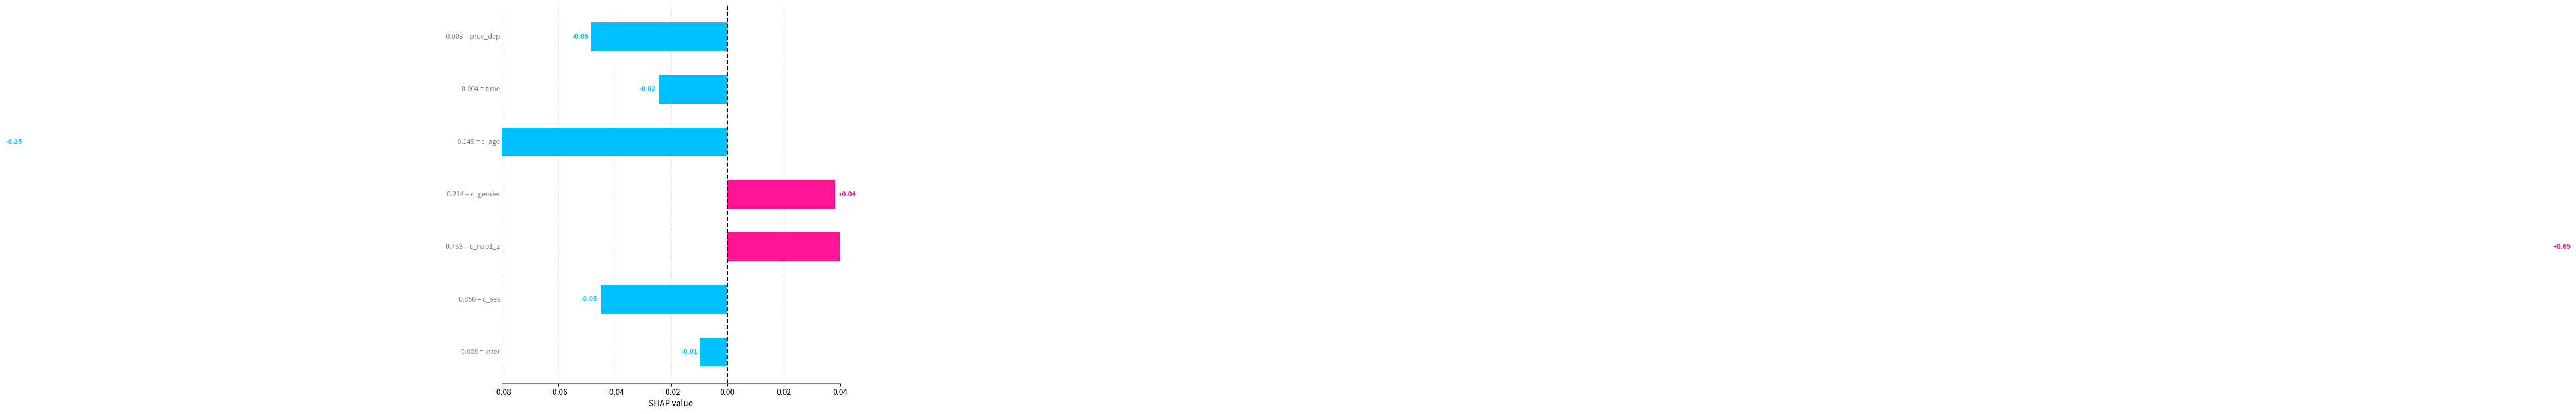

Which category has the lowest value in the X1 series?

c_age